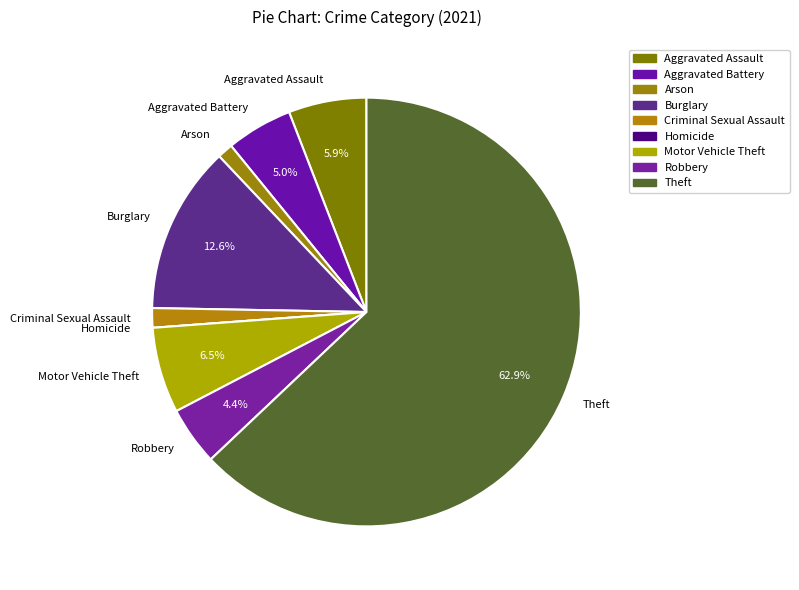

Which slice is the largest?

Theft